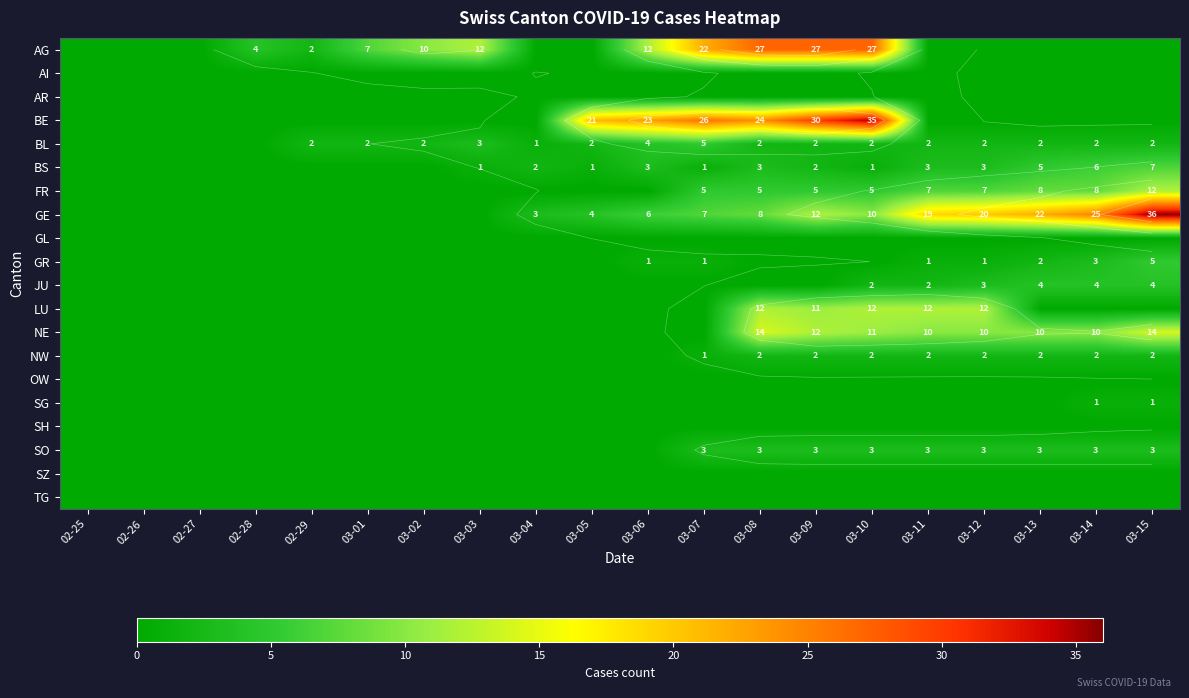

What is the sum of the GR values at 03-07 and 02-29?

1